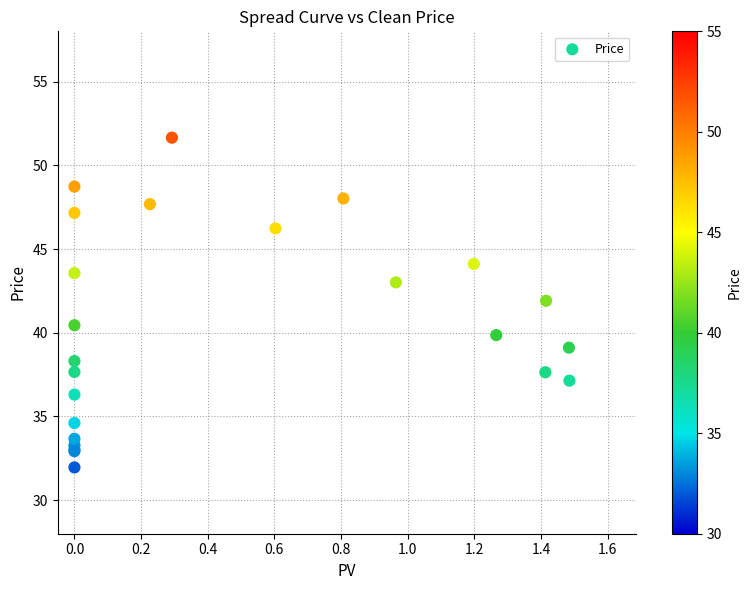

What Y value in the scatter plot is closest to 41?

40.5